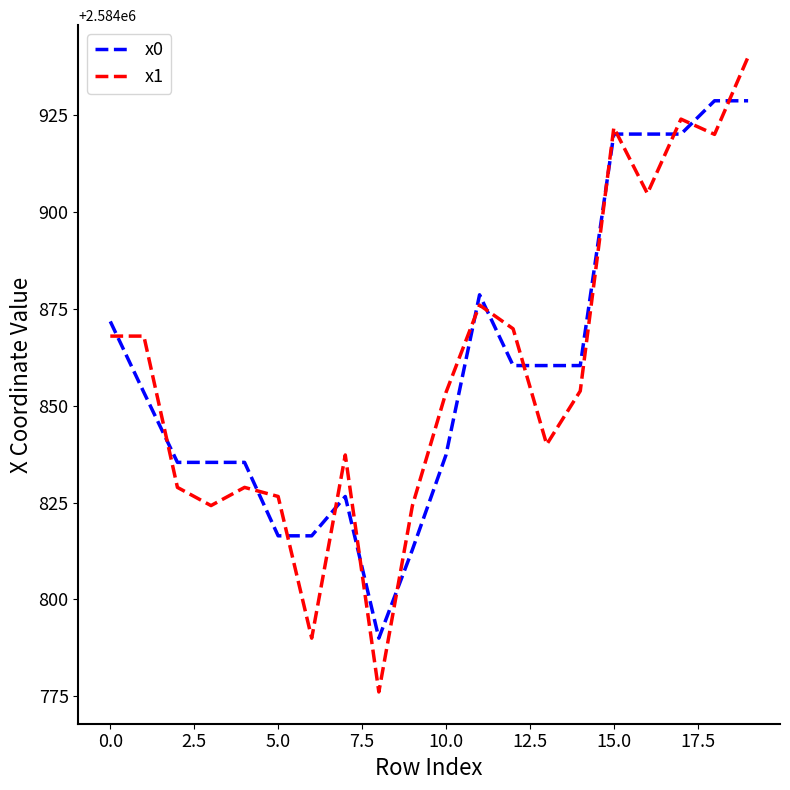

True or false: x1 has more than 2 interior local peaks.

True